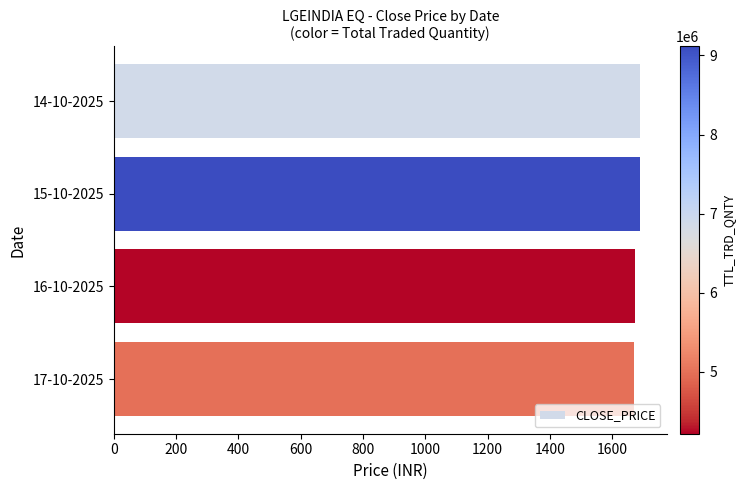

What is the label of the 1st bar from the top?

14-10-2025